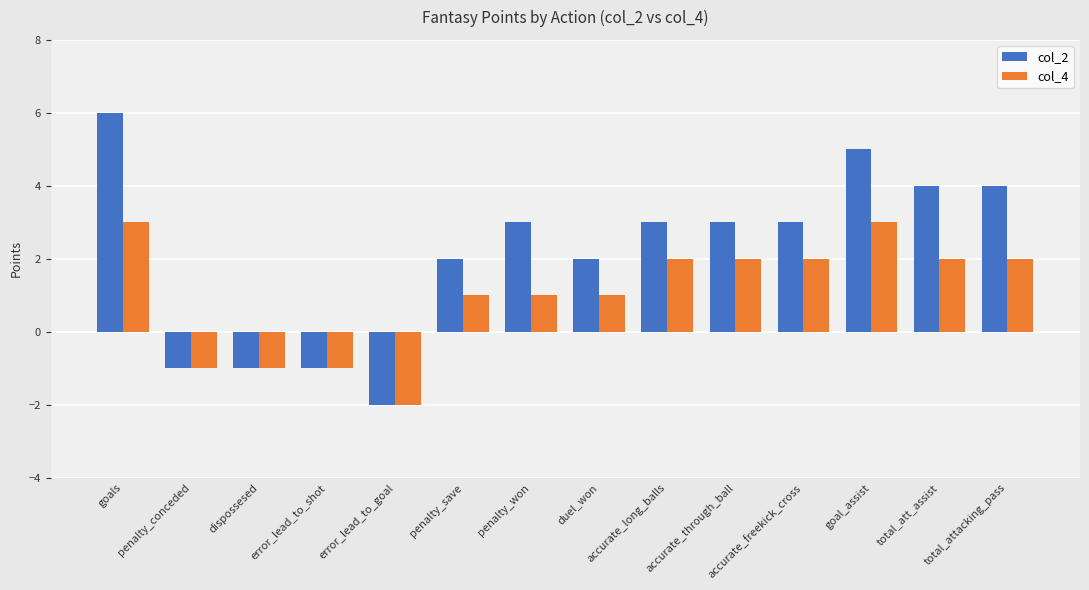

How many bars are there in total?

28